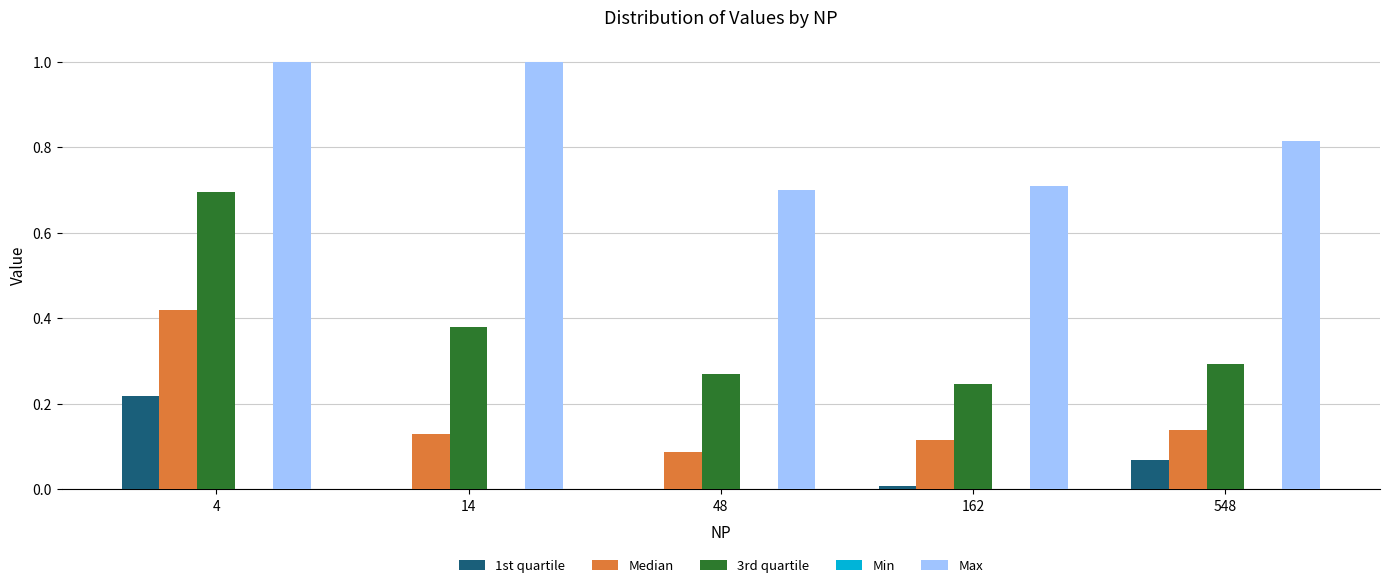

Does the chart contain stacked bars?

No